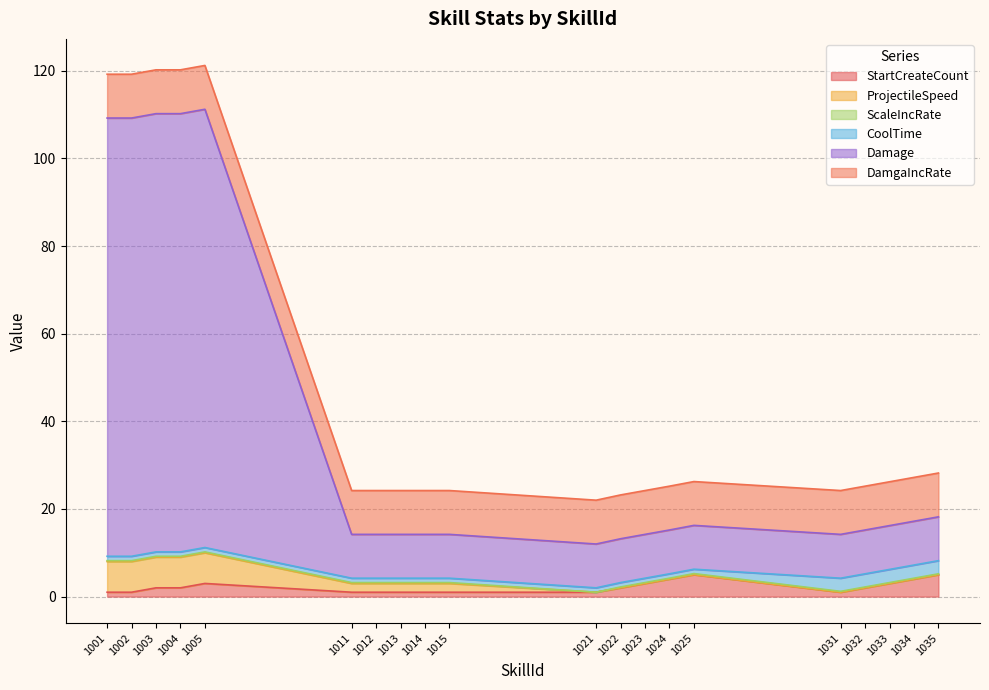

What is the approximate value of ScaleIncRate at 1024?

0.2